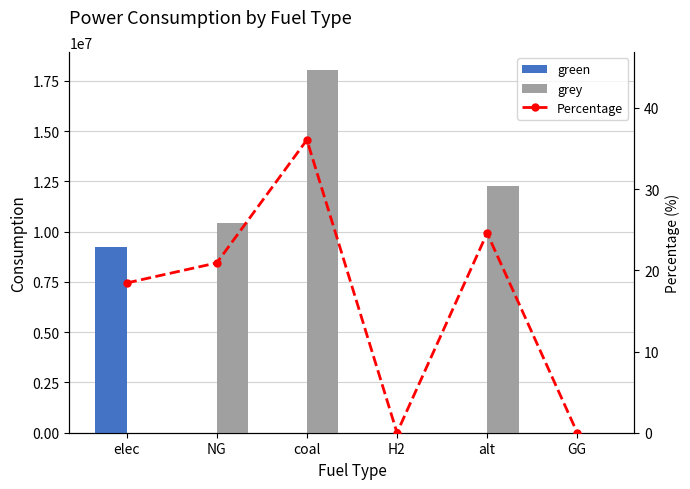

Reading left to right, transcribe all the data shown in this chart.

green: 9220832.6	0.0	0.0	0.0	0.0	0.0
grey: 0.0	10453630.8	18027873.8	0.0	12288253.3	0.0
Percentage: 18.4	20.9	36.1	0.0	24.6	0.0